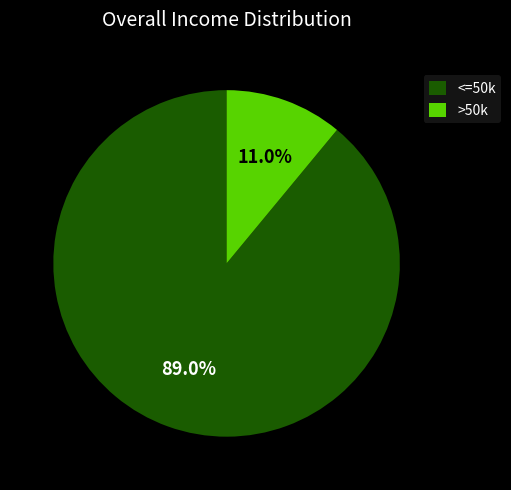

Which category has the smallest portion of the pie?

>50k